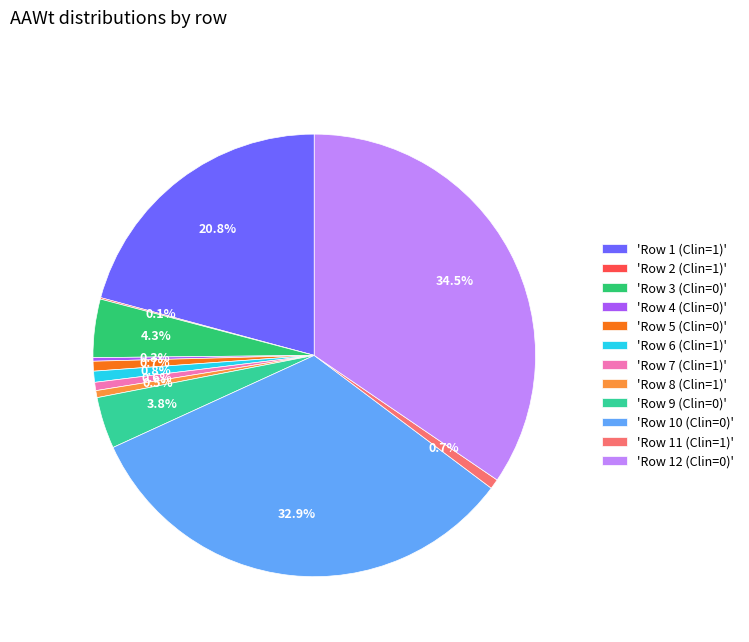

Do 'Row 5 (Clin=0)' and 'Row 3 (Clin=0)' together represent more than half of the pie?

No